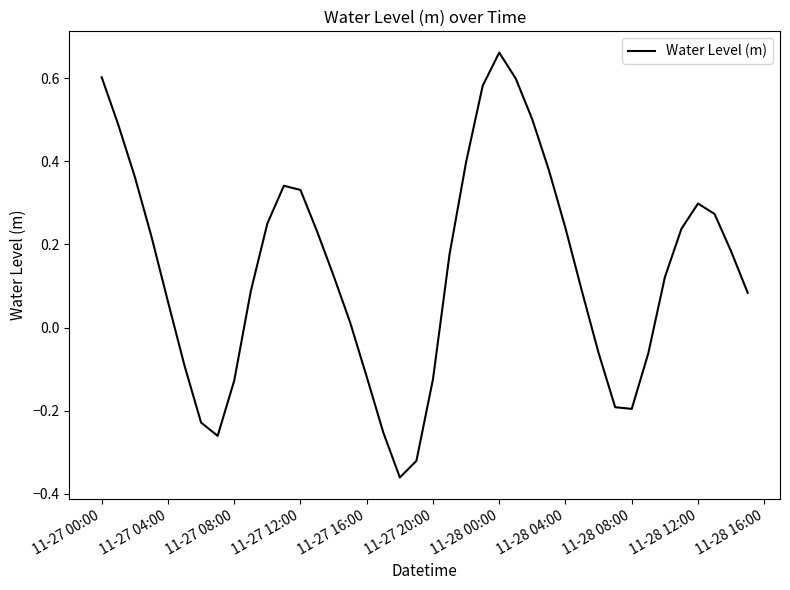

What is the difference between the maximum and minimum values?

1.0